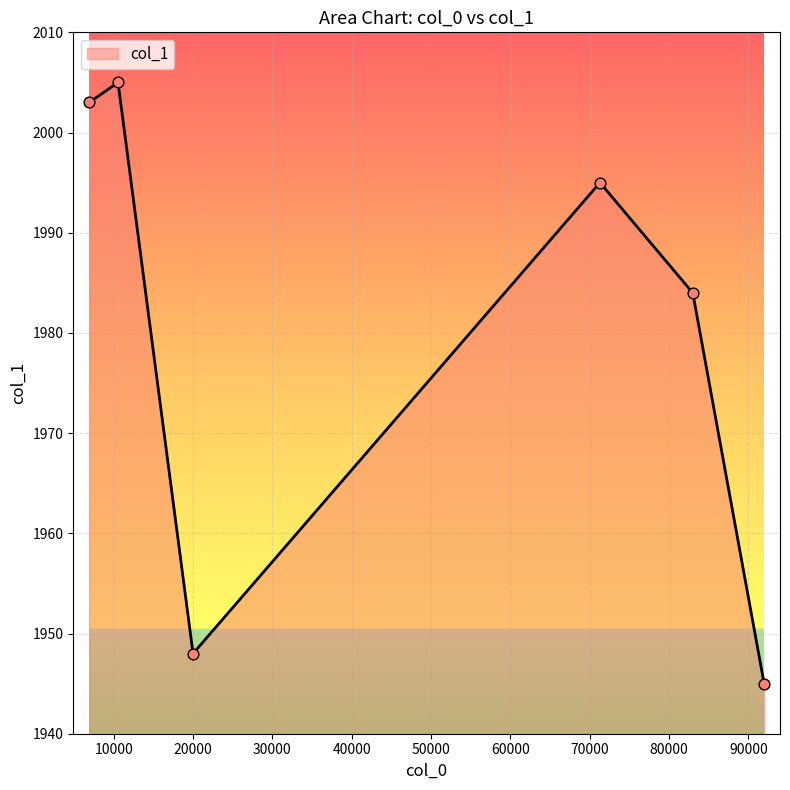

What is the minimum value shown in the chart?

1945